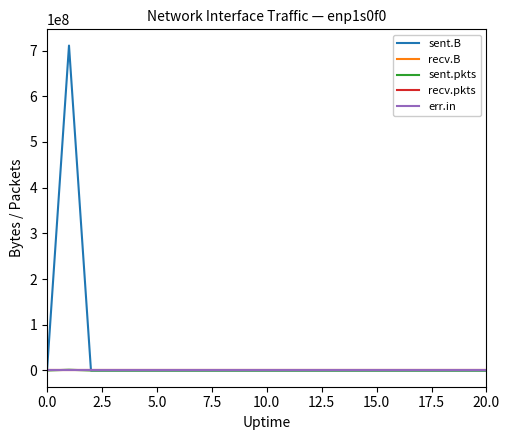

What is the sum of all sent.B values?

710835568